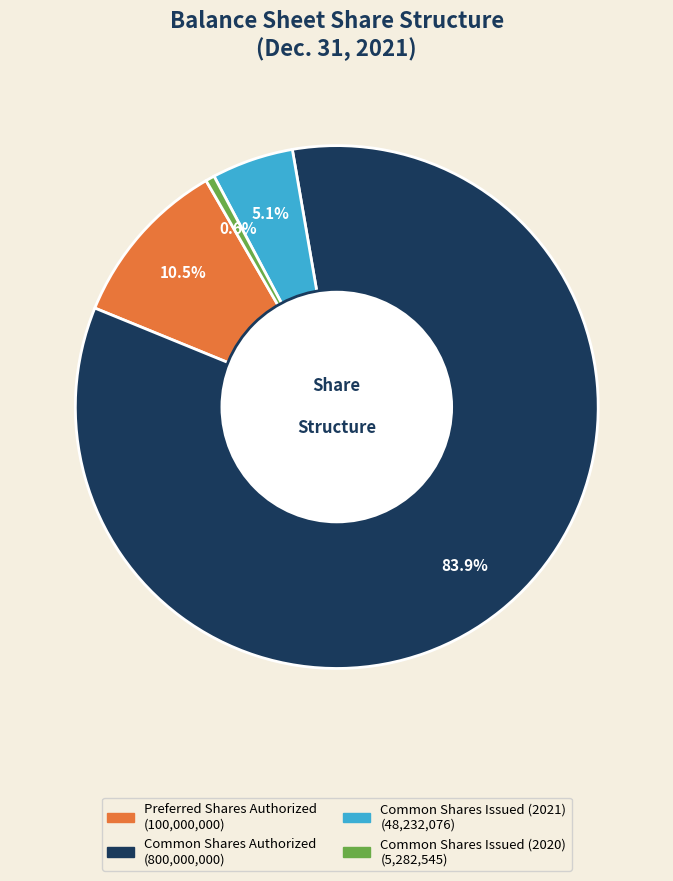

Which slice is the smallest?

Common Shares Issued (2020)